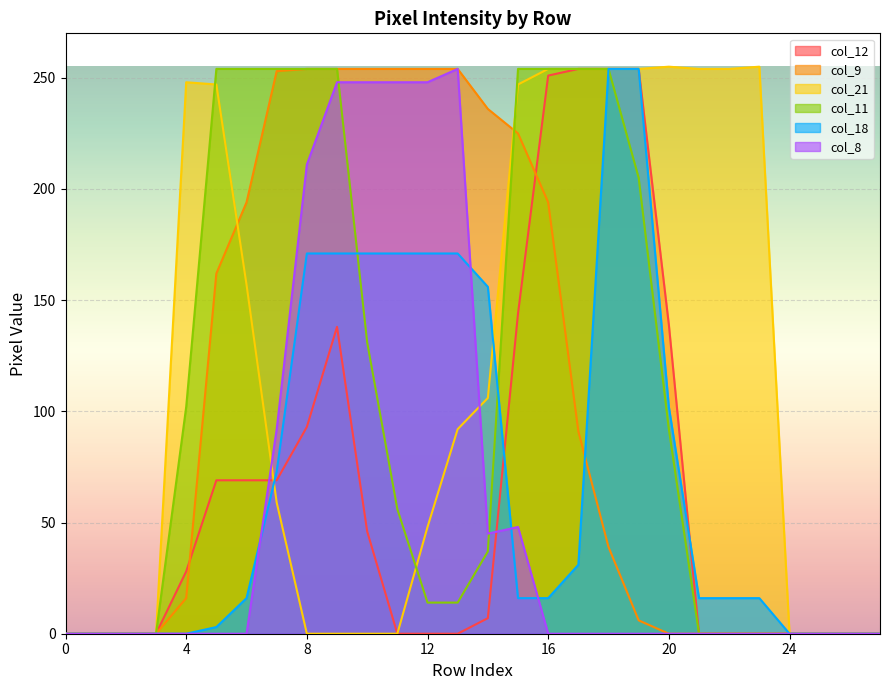

Rank the categories by col_12 value from highest to lowest.

17, 18, 19, 16, 15, 20, 9, 8, 5, 6, 7, 10, 4, 14, 0, 1, 2, 3, 11, 12, 13, 21, 22, 23, 24, 25, 26, 27